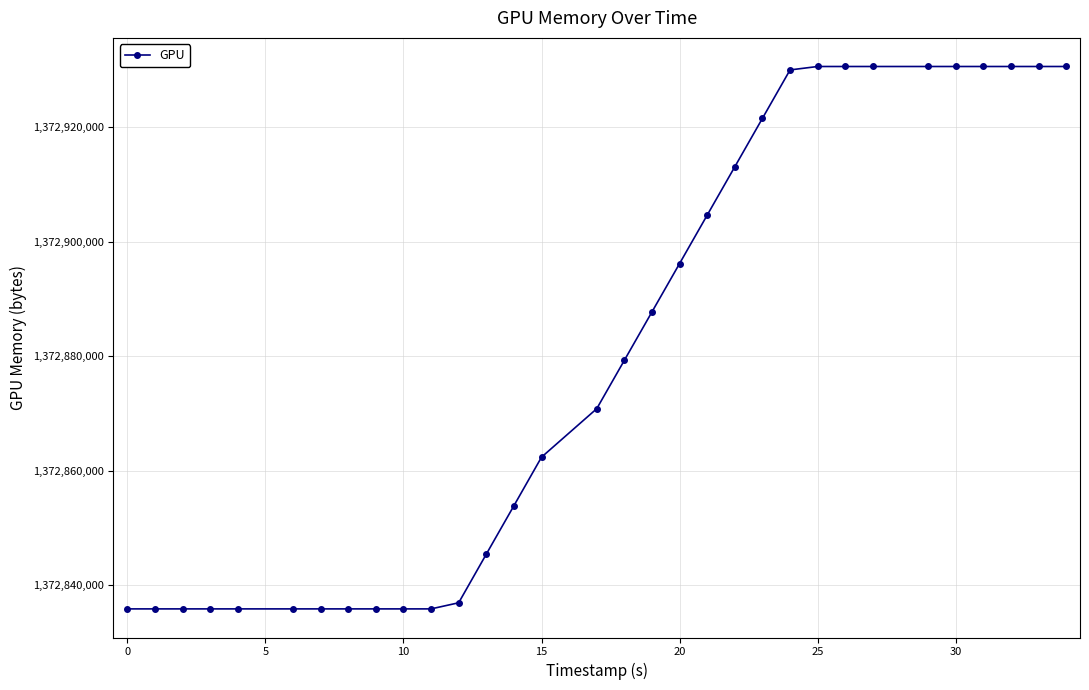

What is the greatest value displayed?

1372930655